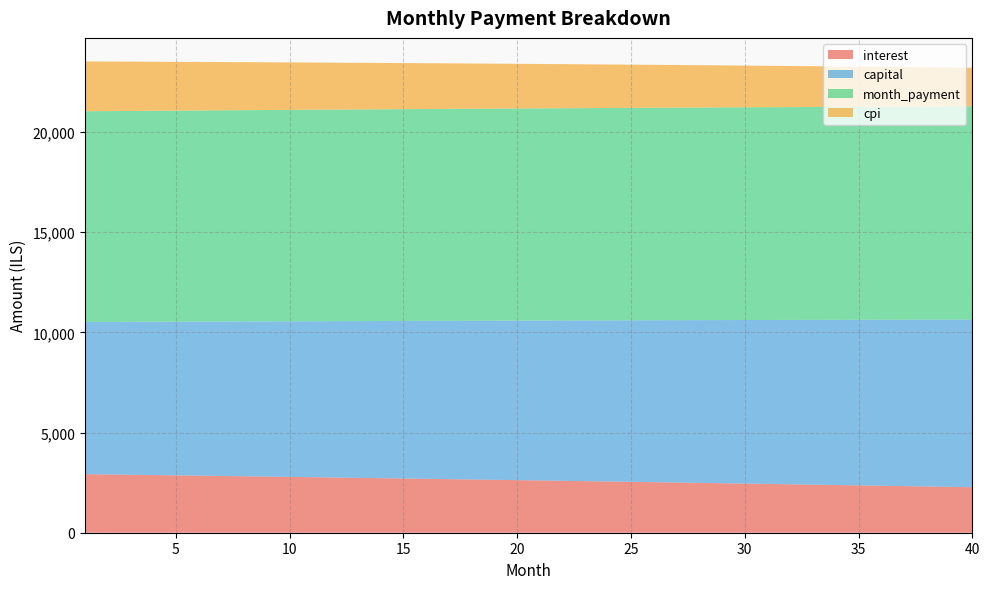

Reading left to right, list all the values displayed in this chart.

interest: 1=2924.0	2=2909.1	3=2894.1	4=2879.0	5=2863.8	6=2848.5	7=2833.2	8=2817.7	9=2802.2	10=2786.5	11=2770.8	12=2754.9	13=2739.0	14=2723.0	15=2706.8	16=2690.6	17=2674.3	18=2657.8	19=2641.3	20=2624.7	21=2608.0	22=2591.1	23=2574.2	24=2557.2	25=2540.1	26=2522.8	27=2505.5	28=2488.1	29=2470.5	30=2452.9	31=2435.2	32=2417.3	33=2399.4	34=2381.3	35=2363.2	36=2344.9	37=2326.5	38=2308.0	39=2289.5	40=2270.8
capital: 1=7594.7	2=7613.7	3=7632.7	4=7651.8	5=7670.9	6=7690.1	7=7709.3	8=7728.6	9=7747.9	10=7767.3	11=7786.7	12=7806.2	13=7825.7	14=7845.3	15=7864.9	16=7884.5	17=7904.2	18=7924.0	19=7943.8	20=7963.7	21=7983.6	22=8003.5	23=8023.6	24=8043.6	25=8063.7	26=8083.9	27=8104.1	28=8124.4	29=8144.7	30=8165.0	31=8185.4	32=8205.9	33=8226.4	34=8247.0	35=8267.6	36=8288.3	37=8309.0	38=8329.8	39=8350.6	40=8371.5
month_payment: 1=10518.7	2=10522.7	3=10526.8	4=10530.8	5=10534.7	6=10538.7	7=10542.5	8=10546.3	9=10550.1	10=10553.8	11=10557.5	12=10561.1	13=10564.7	14=10568.2	15=10571.7	16=10575.1	17=10578.5	18=10581.9	19=10585.1	20=10588.4	21=10591.6	22=10594.7	23=10597.8	24=10600.8	25=10603.8	26=10606.7	27=10609.6	28=10612.4	29=10615.2	30=10617.9	31=10620.6	32=10623.2	33=10625.8	34=10628.3	35=10630.8	36=10633.2	37=10635.5	38=10637.8	39=10640.0	40=10642.2
cpi: 1=2487.3	2=2474.4	3=2461.6	4=2448.6	5=2435.5	6=2422.4	7=2409.2	8=2395.9	9=2382.5	10=2369.0	11=2355.5	12=2341.9	13=2328.1	14=2314.4	15=2300.5	16=2286.5	17=2272.5	18=2258.3	19=2244.1	20=2229.8	21=2215.4	22=2201.0	23=2186.4	24=2171.8	25=2157.0	26=2142.2	27=2127.3	28=2112.3	29=2097.3	30=2082.1	31=2066.8	32=2051.5	33=2036.0	34=2020.5	35=2004.9	36=1989.2	37=1973.4	38=1957.5	39=1941.5	40=1925.4